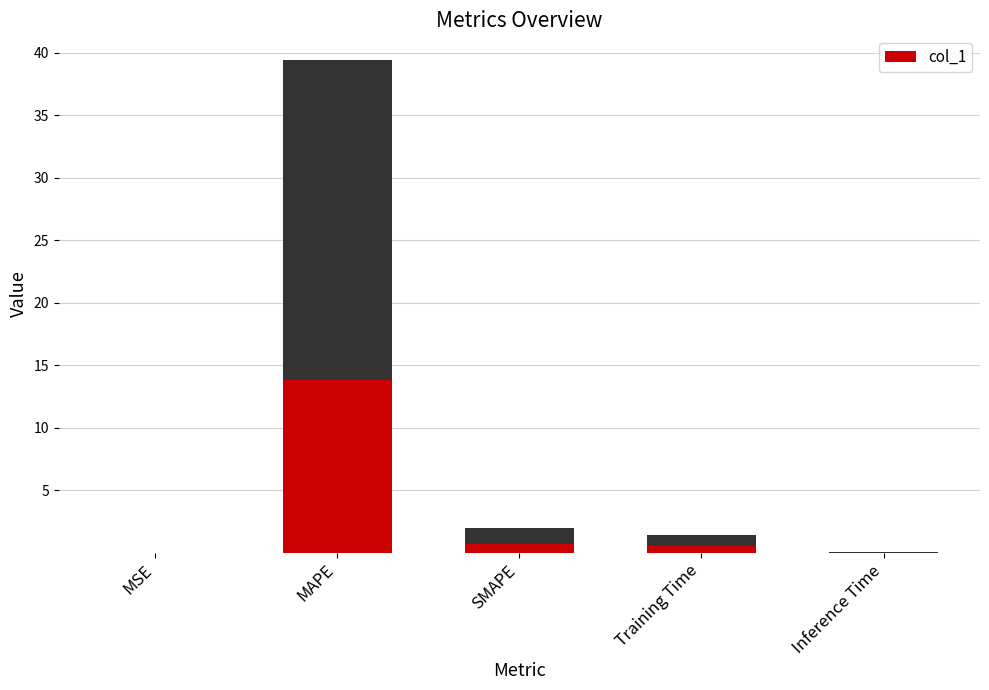

The value at SMAPE is 0.4. True or false?

False